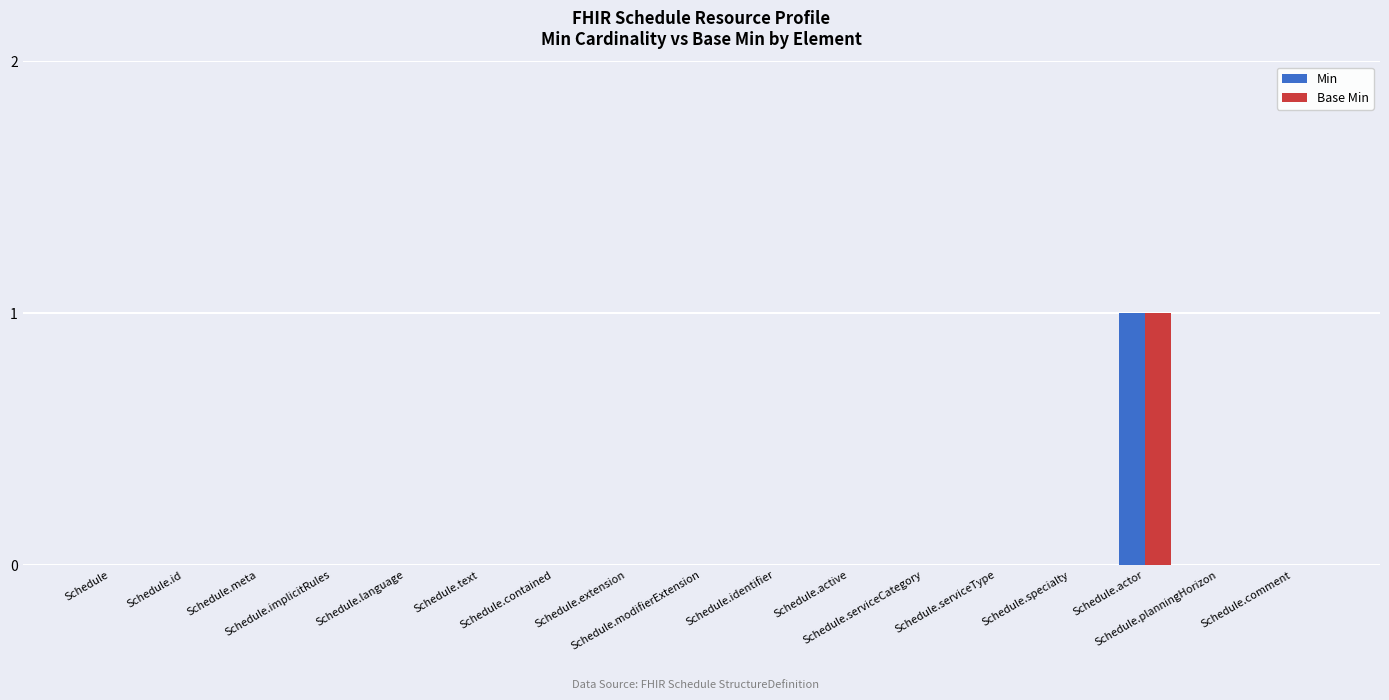

Reading left to right, list all the values displayed in this chart.

Min: 0	0	0	0	0	0	0	0	0	0	0	0	0	0	1	0	0
Base Min: 0	0	0	0	0	0	0	0	0	0	0	0	0	0	1	0	0